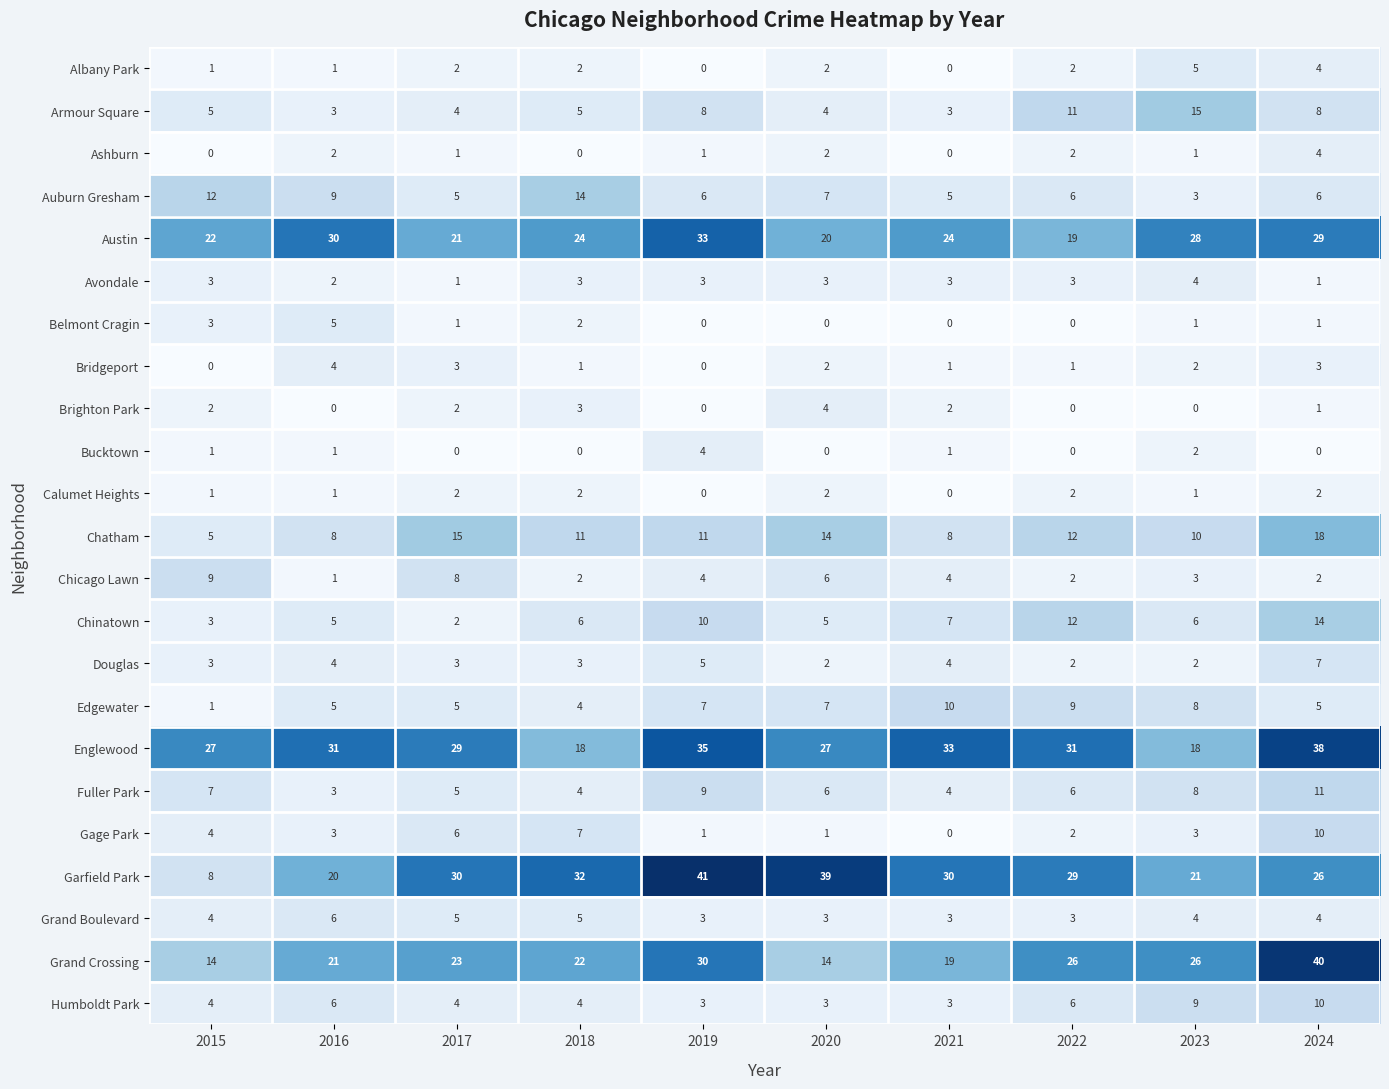

What is the sum of all Edgewater values?

61